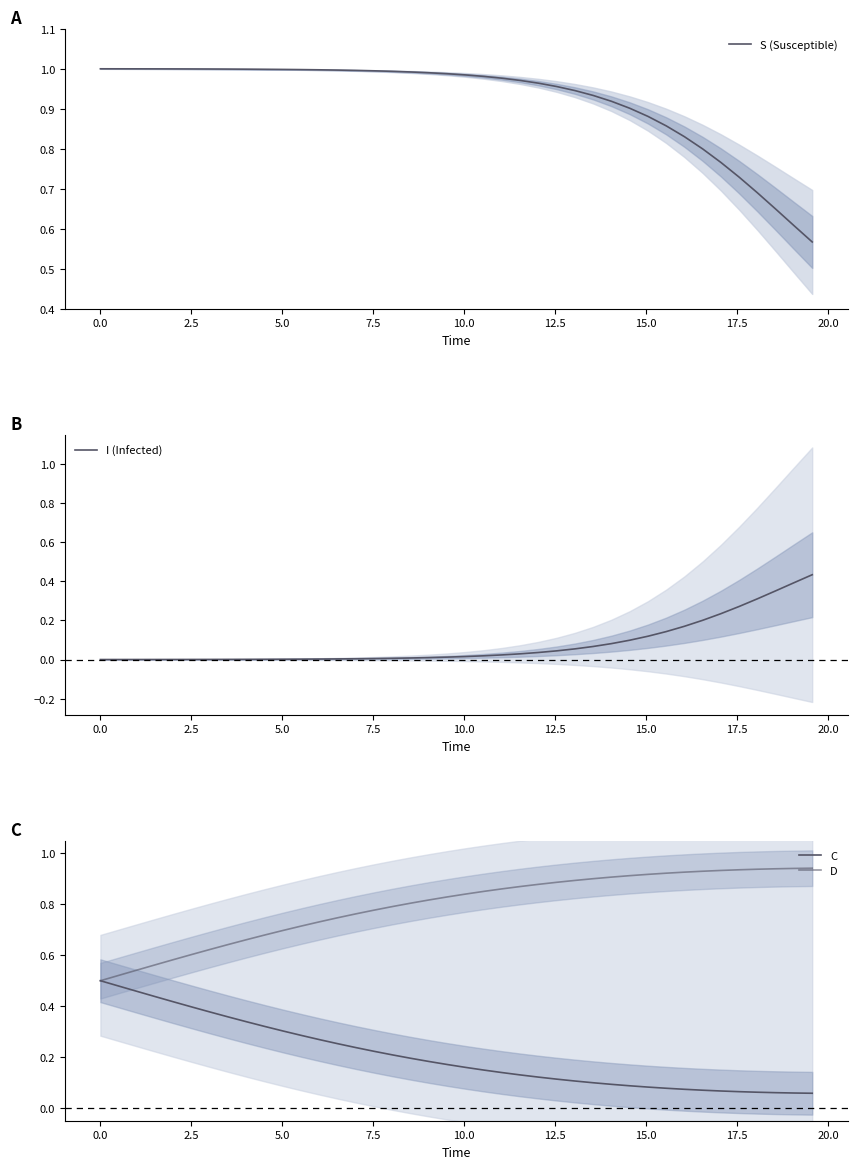

Is the value of D at 35 greater than the value of I (Infected) at 39?

Yes